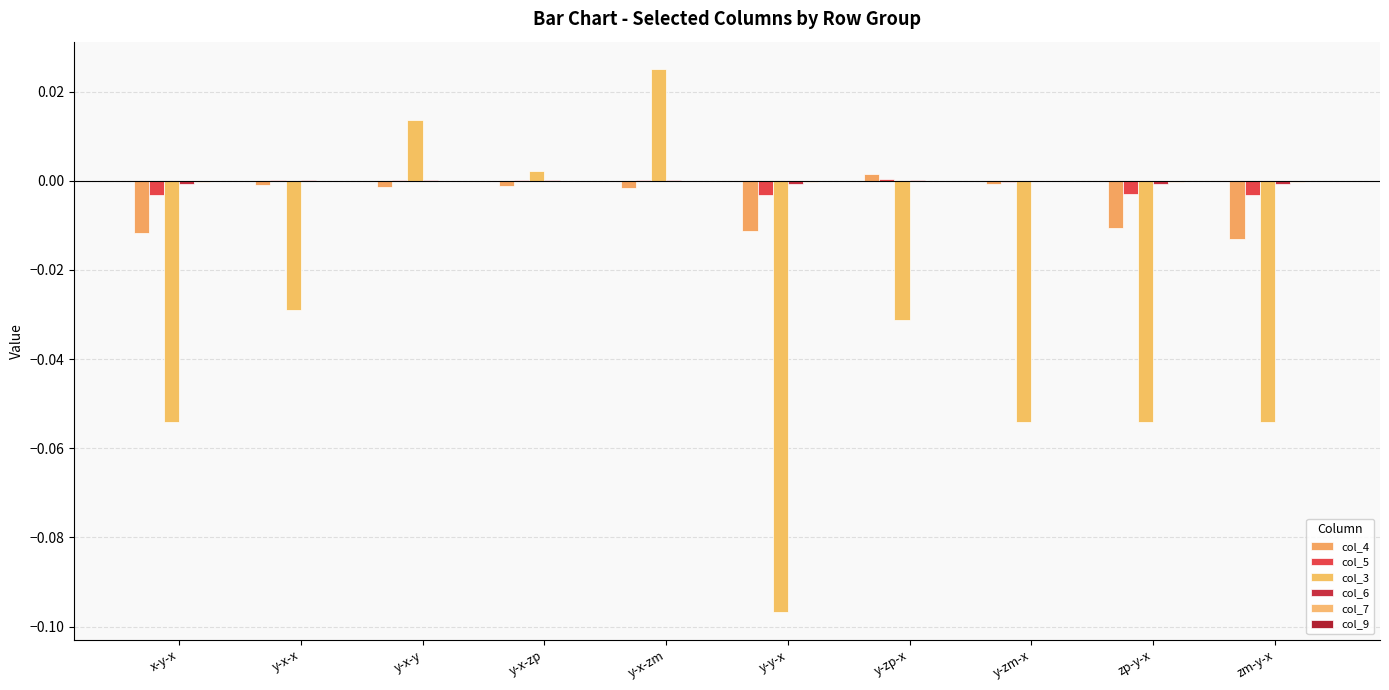

Are the bars grouped side by side (vs. stacked)?

Yes